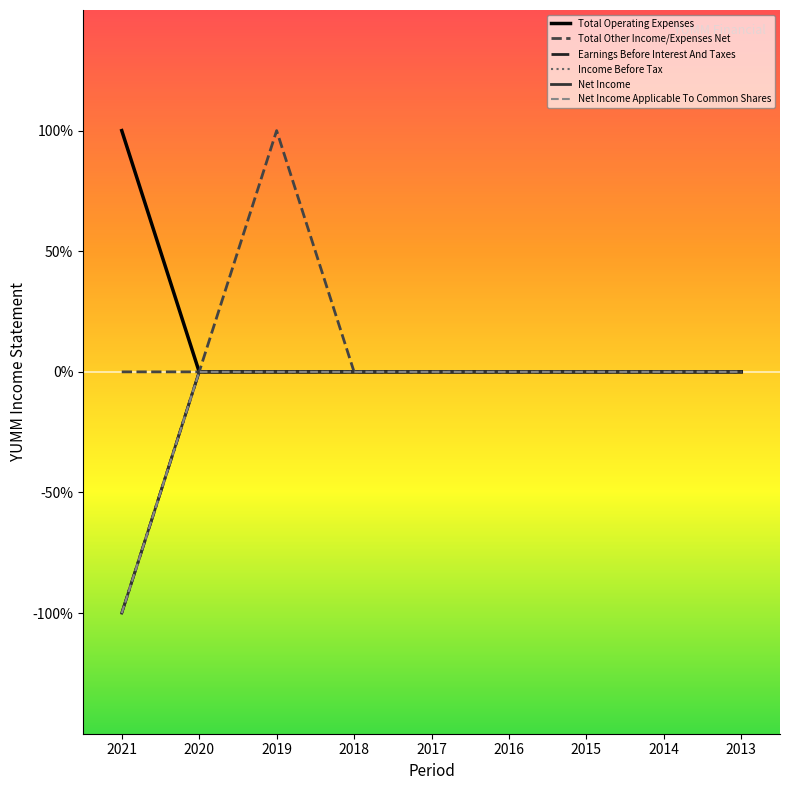

Reading right to left, transcribe all the data shown in this chart.

Total Operating Expenses: 0	0	0	0	0	0	0	0	100
Total Other Income/Expenses Net: 0	0	0	0	0	0	100	0	0
Earnings Before Interest And Taxes: 0	0	0	0	0	0	0	0	-100
Income Before Tax: 0	0	0	0	0	0	0	0	-100
Net Income: 0	0	0	0	0	0	0	0	-100
Net Income Applicable To Common Shares: 0	0	0	0	0	0	0	0	-100